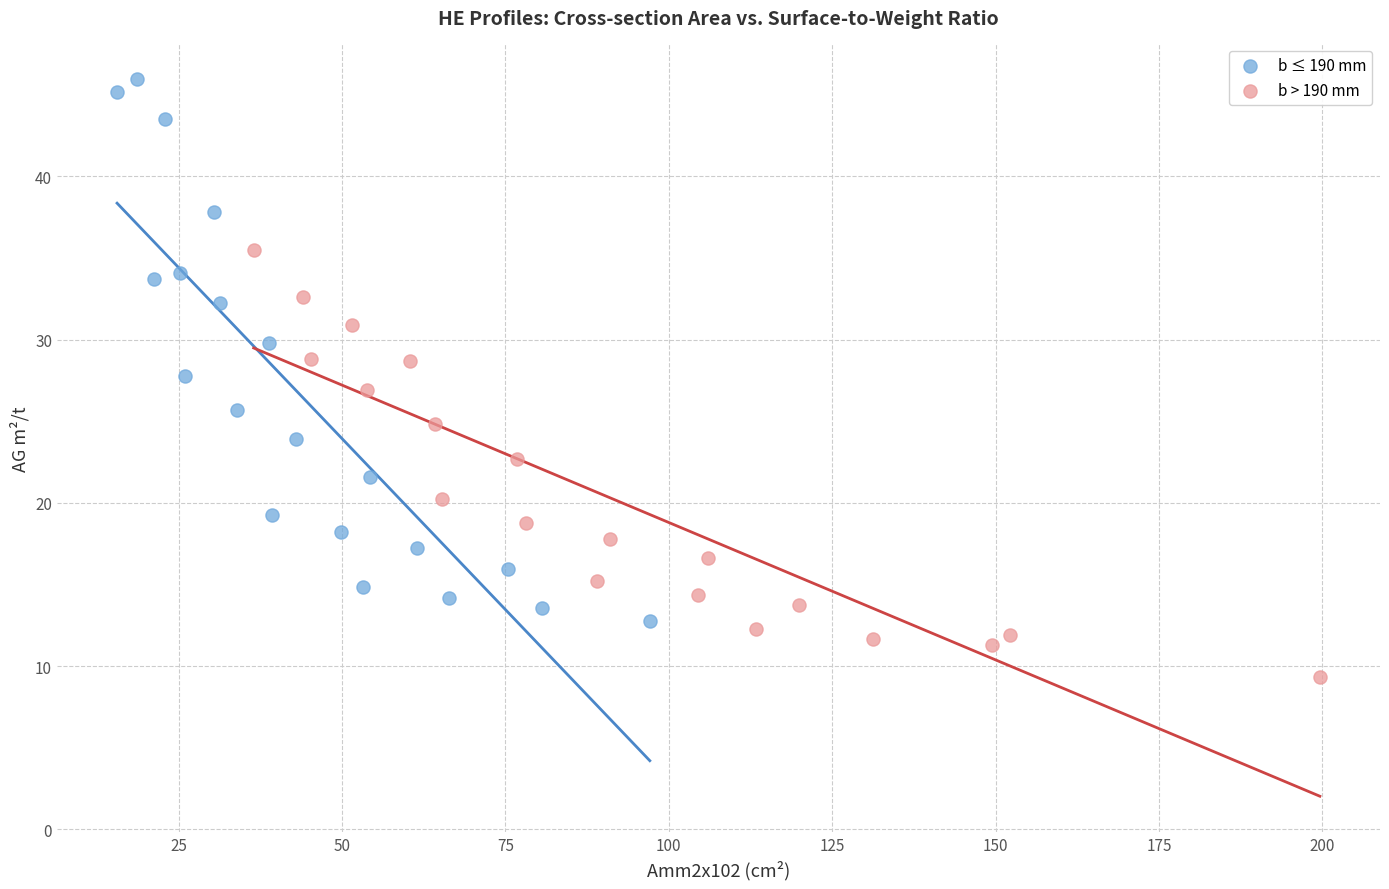

Which series reaches the minimum Y coordinate?

b > 190 mm